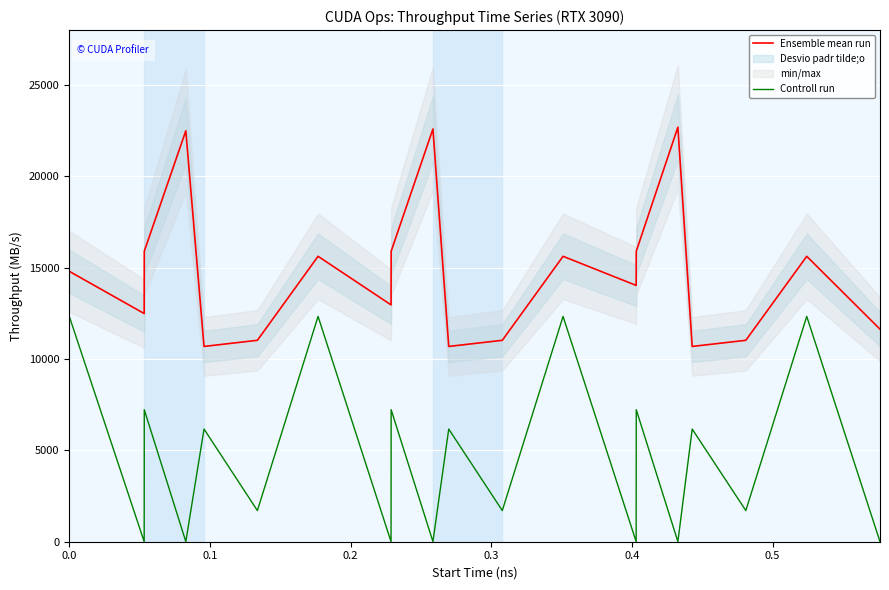

True or false: Ensemble mean run and Controll run cross at least once.

False